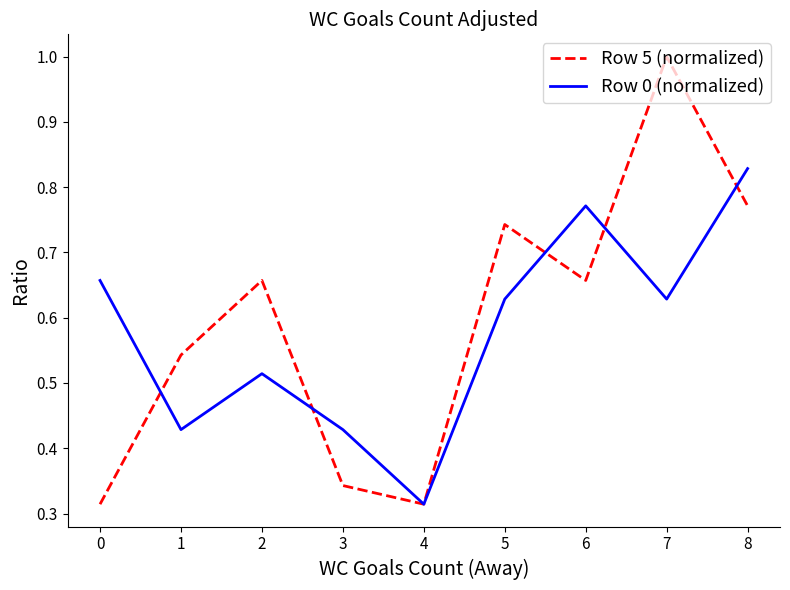

The Row 0 (normalized) series shows 0.3 at 6. True or false?

False